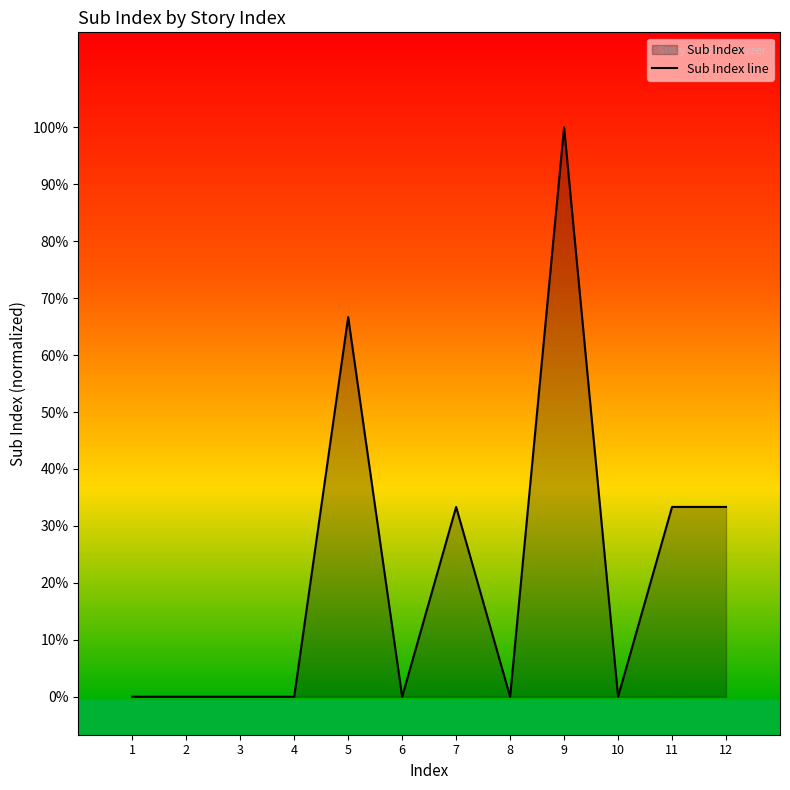

Where is the first local maximum?

5